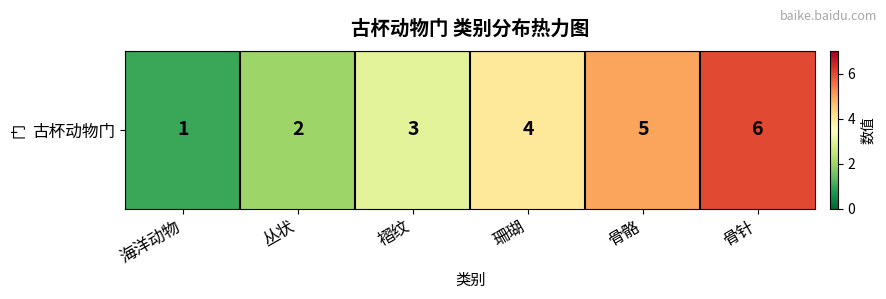

Which category has the lowest value across all series?

海洋动物